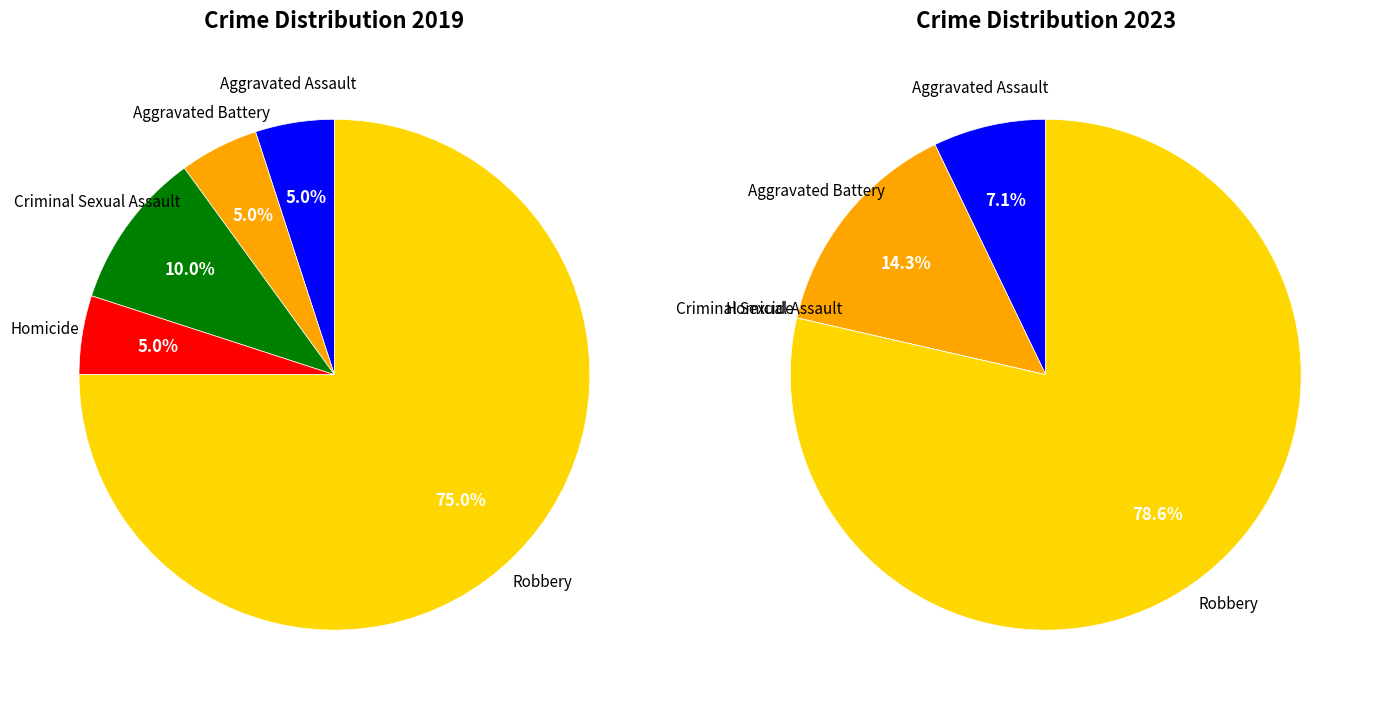

Do values_2023 and 3 together represent more than half of the pie?

No